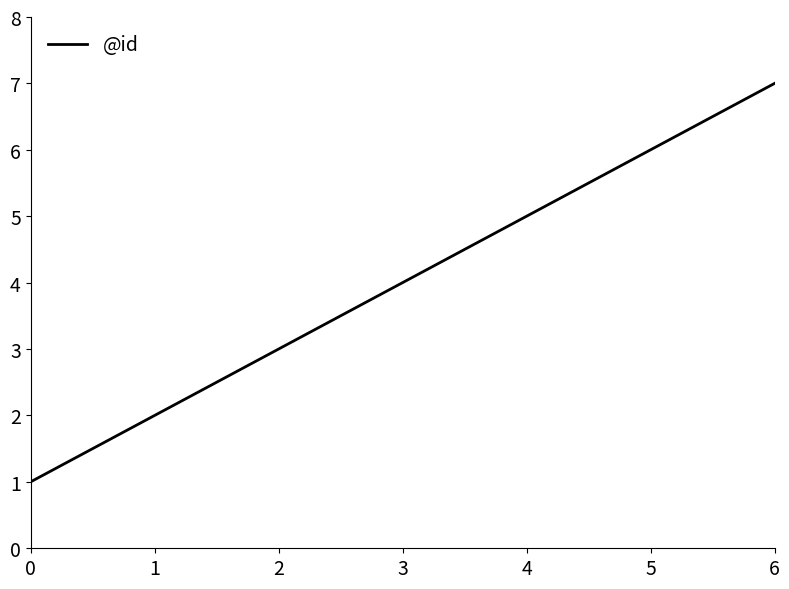

What is the ratio of the value at 1 to the value at 6?

0.3